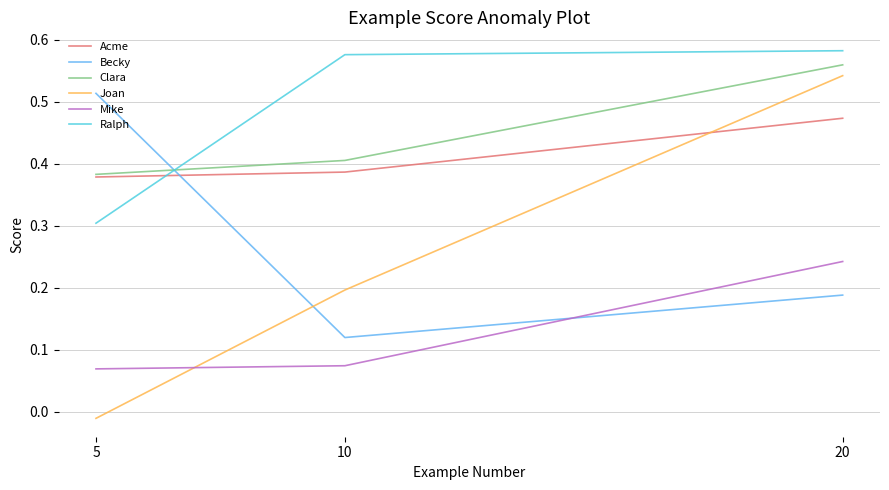

The Acme series shows 0.6 at 5. True or false?

False